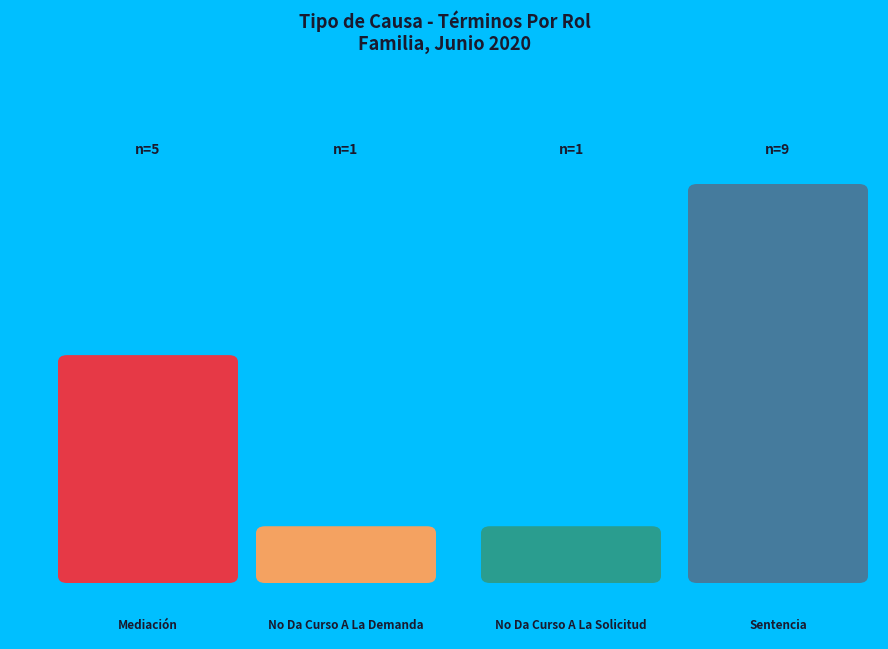

To the nearest percent, what is the difference between the No Da Curso A La Solicitud and Mediación slice percentages?

25%